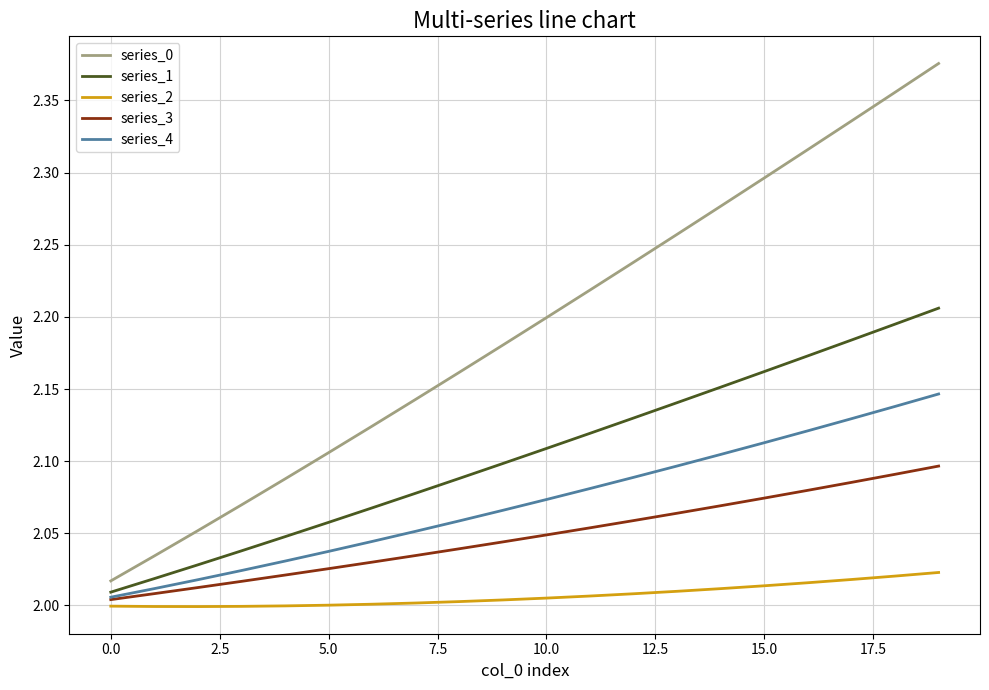

What are all the series names shown in the legend?

series_0, series_1, series_2, series_3, series_4